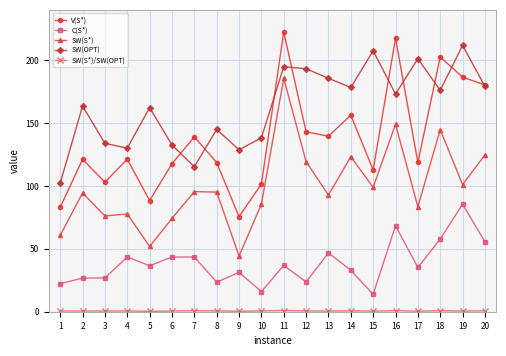

What is the minimum value for C(S*)?

13.8